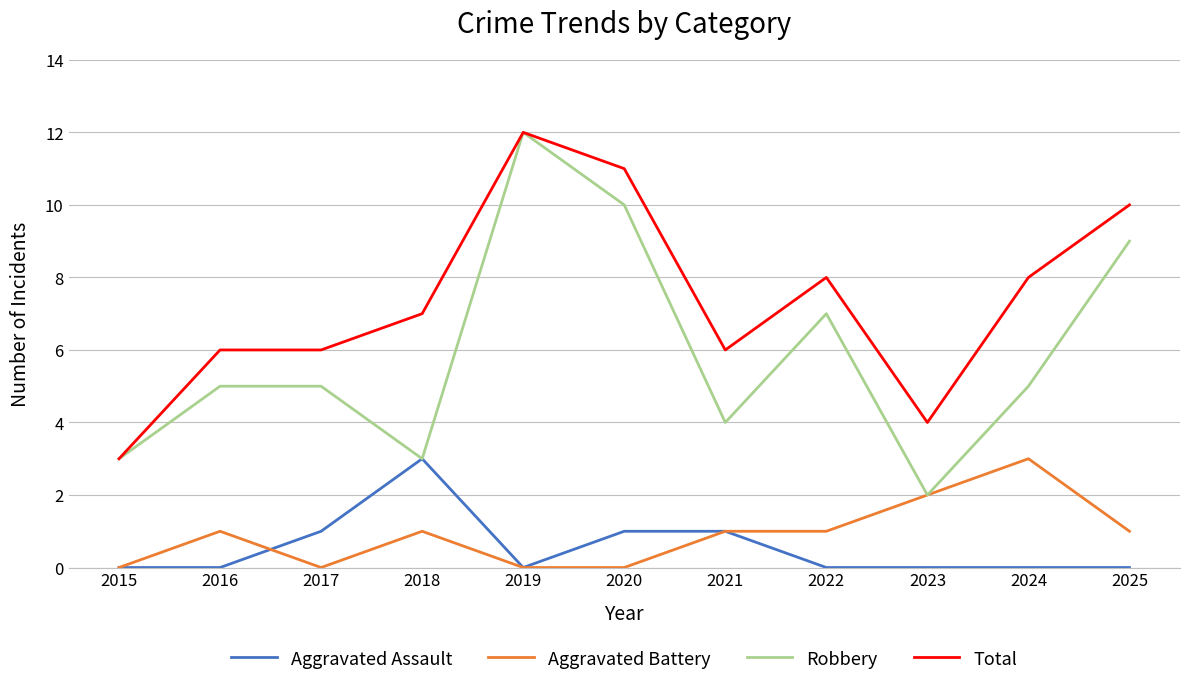

Which series has the widest spread of values?

Robbery